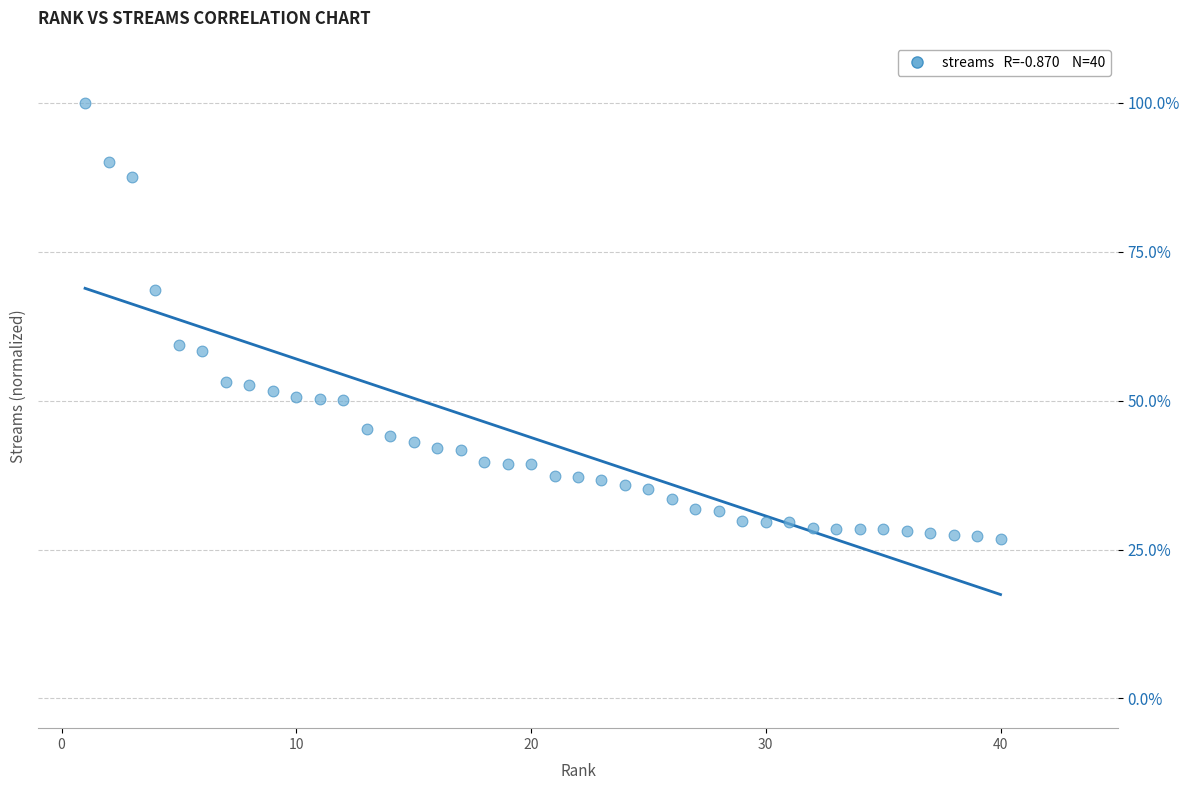

What is the range of X values (max minus min)?

39.0